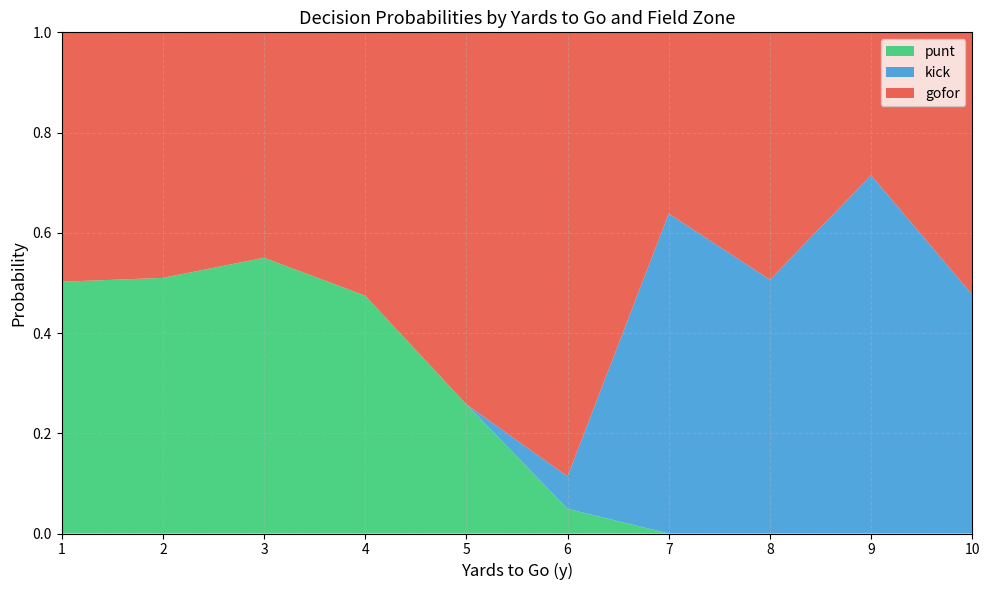

The punt series shows 0.0 at 10. True or false?

True